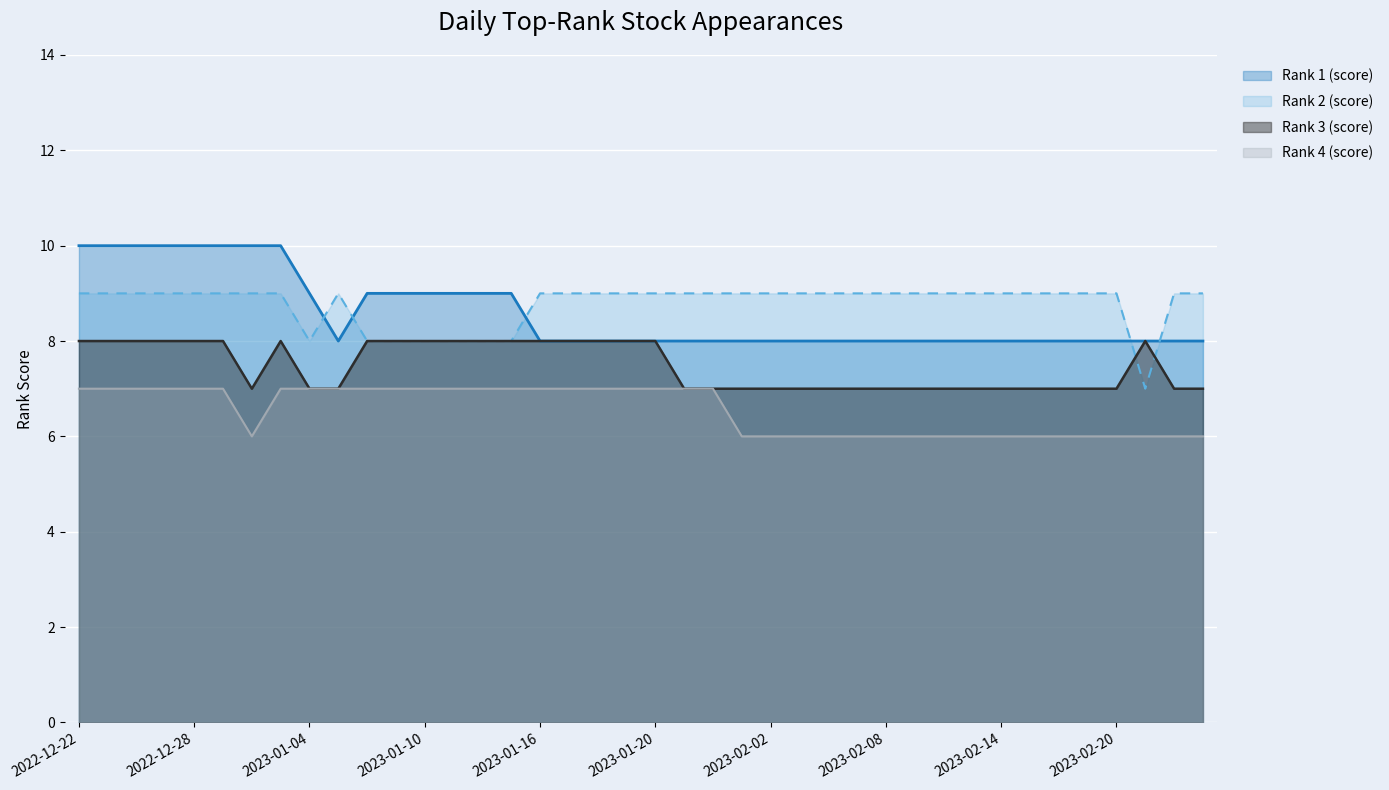

What value does the Rank 4 (score) series have at 2022-12-27?

7